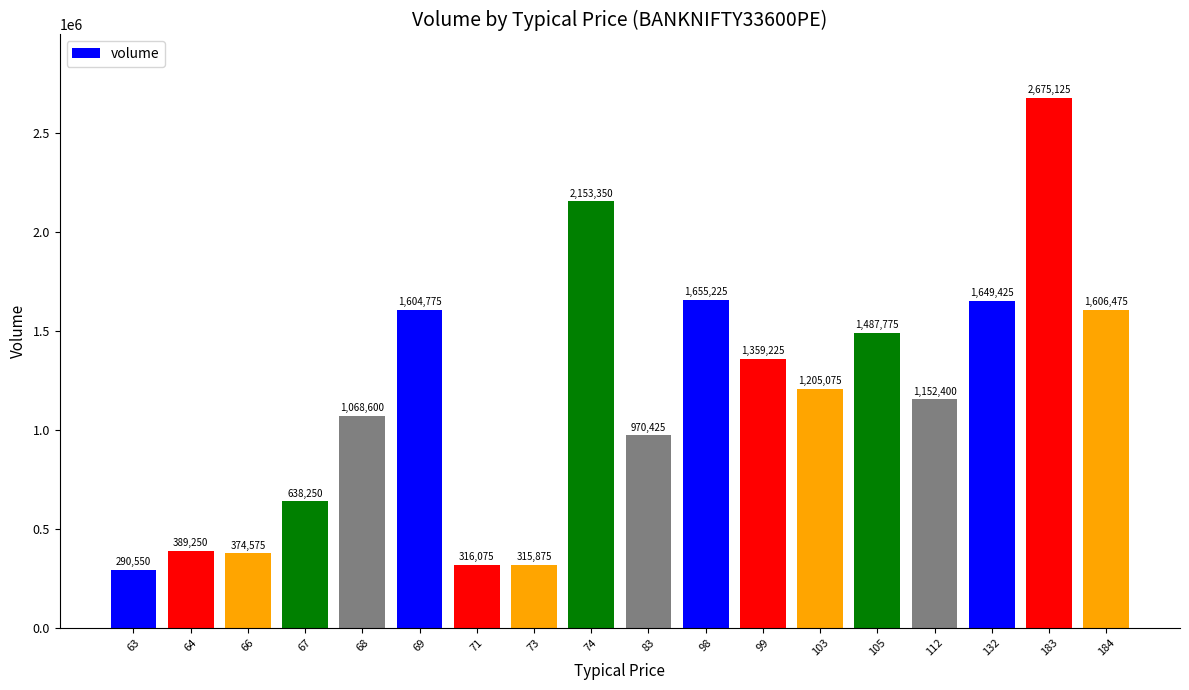

Reading left to right, transcribe all the data shown in this chart.

290550	389250	374575	638250	1068600	1604775	316075	315875	2153350	970425	1655225	1359225	1205075	1487775	1152400	1649425	2675125	1606475